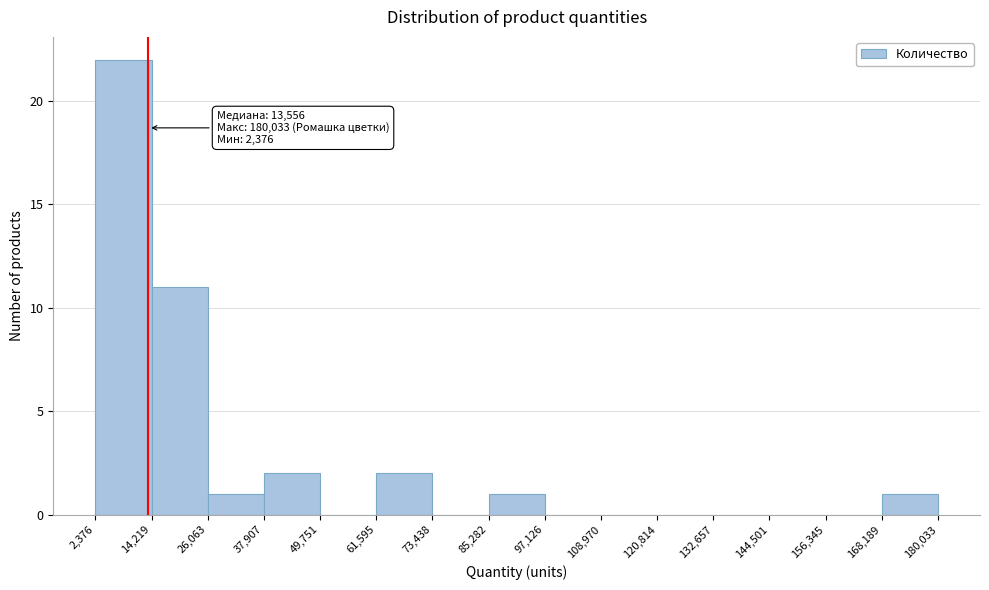

Over which range of the x-axis is the bar tallest?

2,376 to 14,219